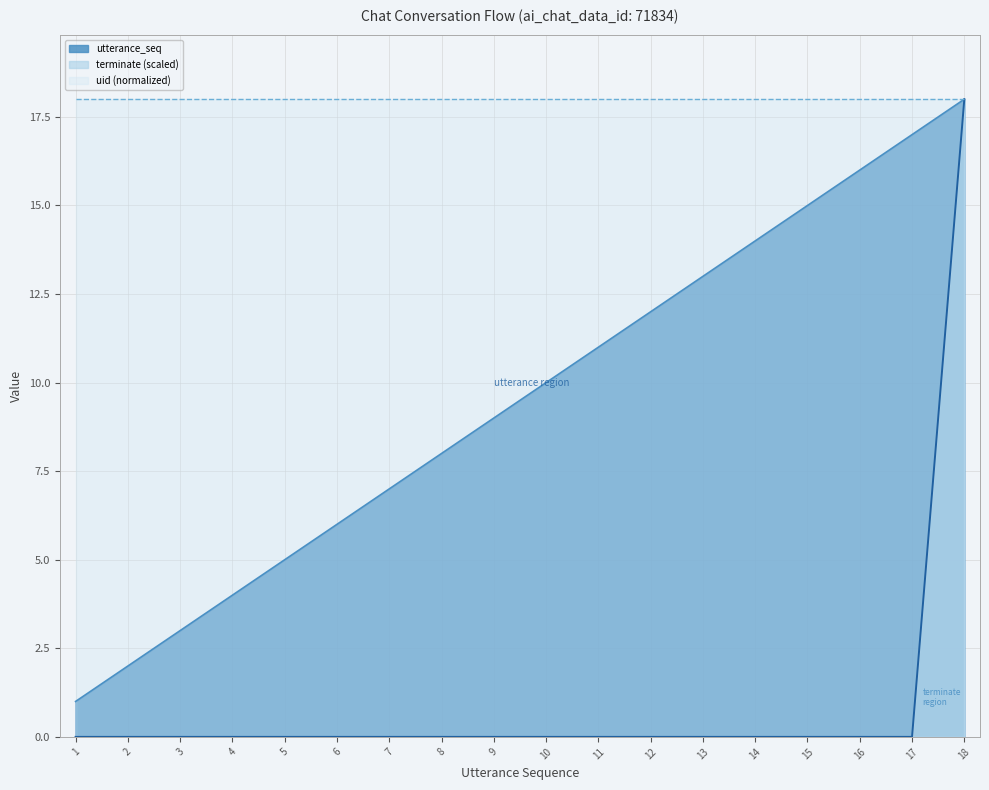

True or false: terminate and utterance_seq cross at least once.

False